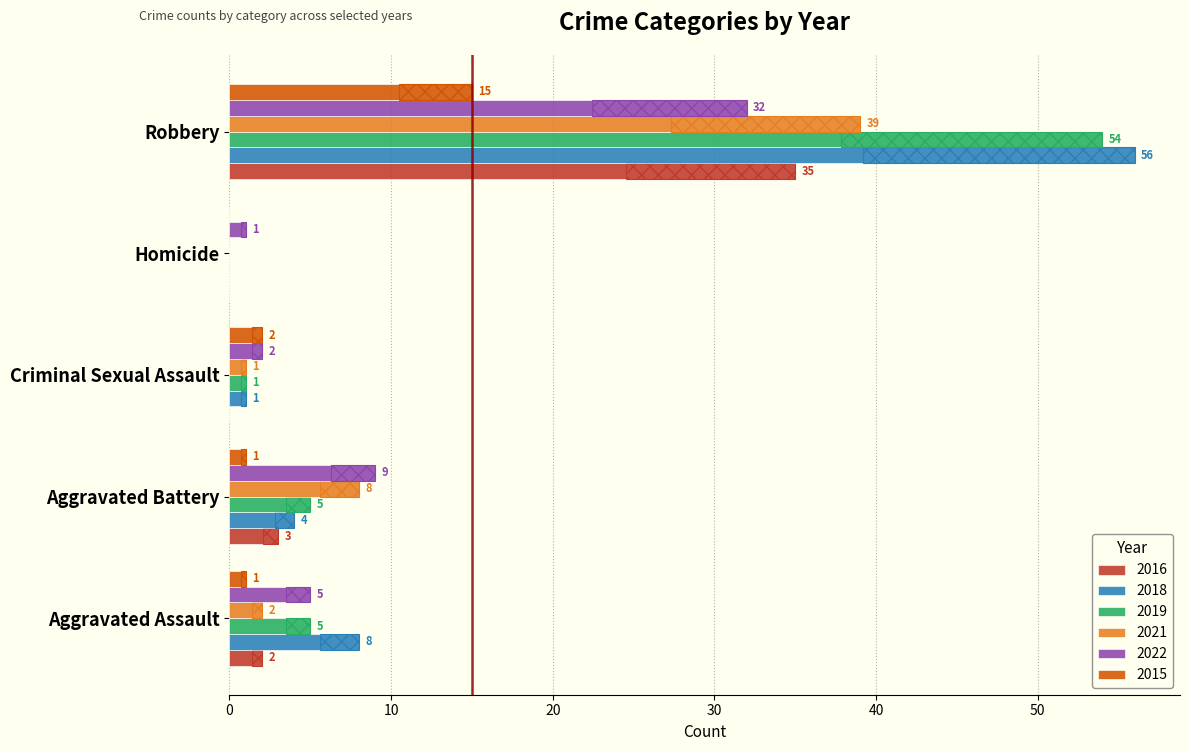

At which category is the sum across all series the highest?

Robbery